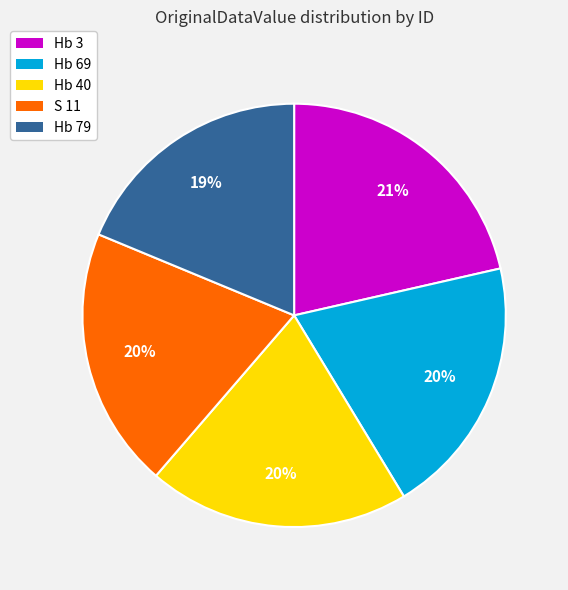

True or false: Hb 79 accounts for 19% of the total.

True